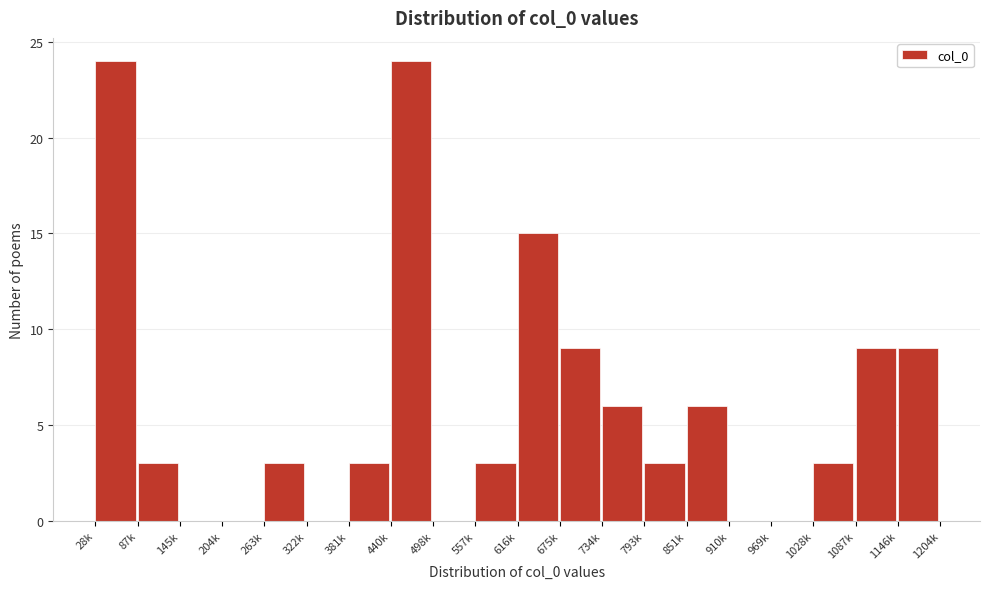

Reading left to right, what are all the values shown in this chart?

28k=24	87k=3	145k=0	204k=0	263k=3	322k=0	381k=3	440k=24	498k=0	557k=3	616k=15	675k=9	734k=6	793k=3	851k=6	910k=0	969k=0	1028k=3	1087k=9	1146k=9